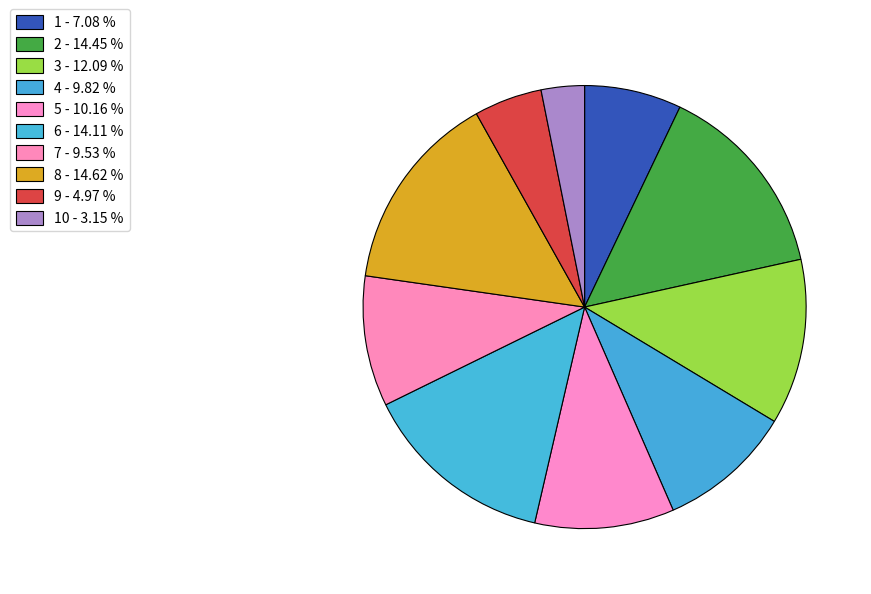

To the nearest percent, what is the difference between the largest and smallest slice percentages?

11%